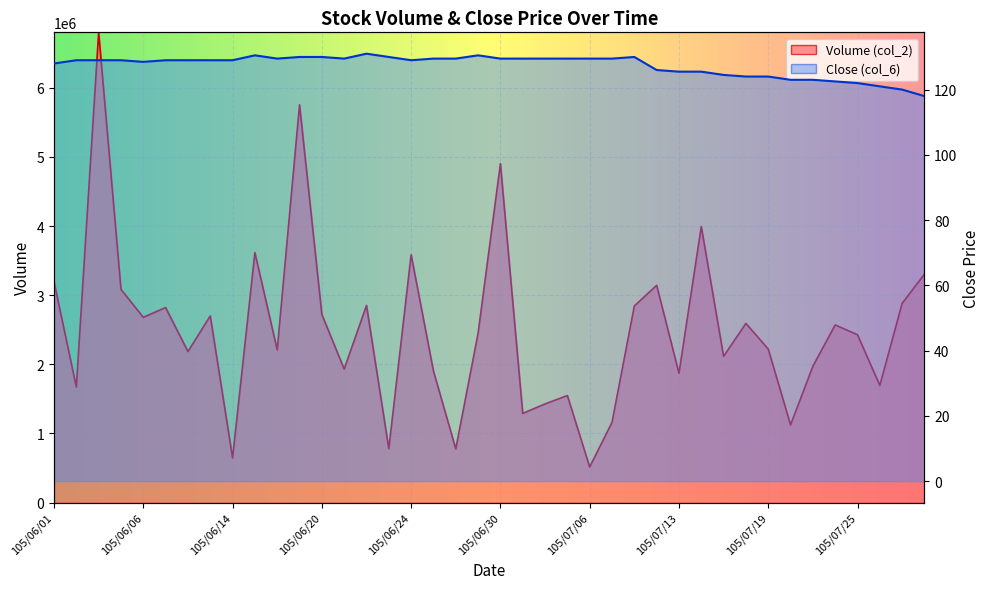

True or false: Close (col_6) has more than 1 interior local peaks.

True